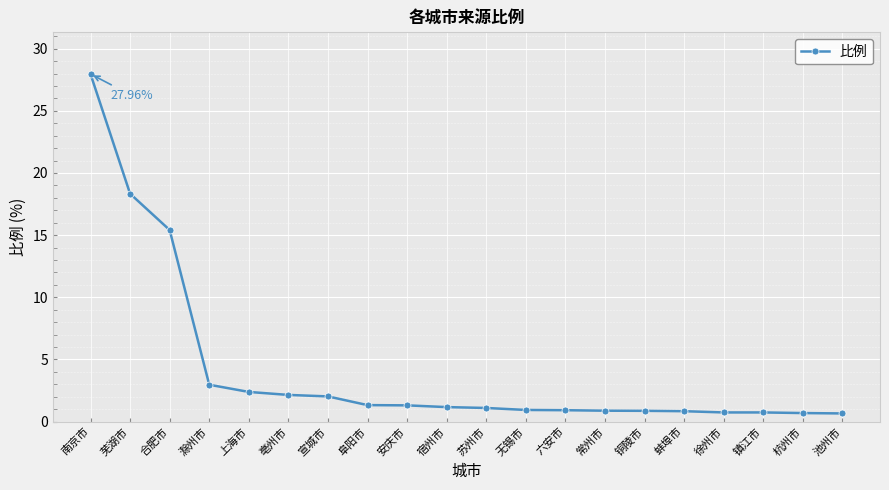

At which label does the data first exceed 1?

南京市